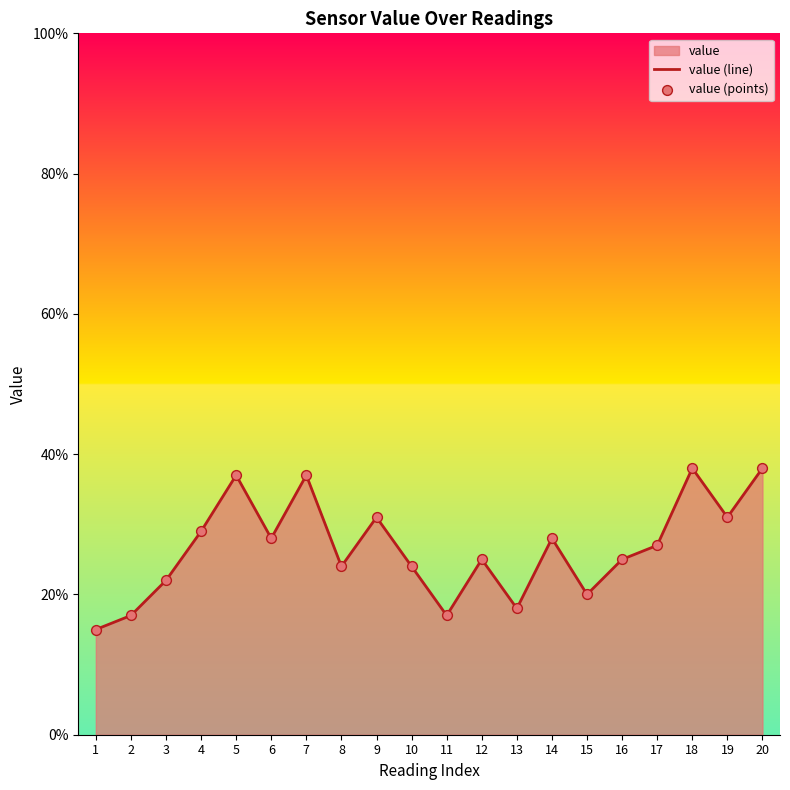

Which series contains the highest Y value?

value (line)